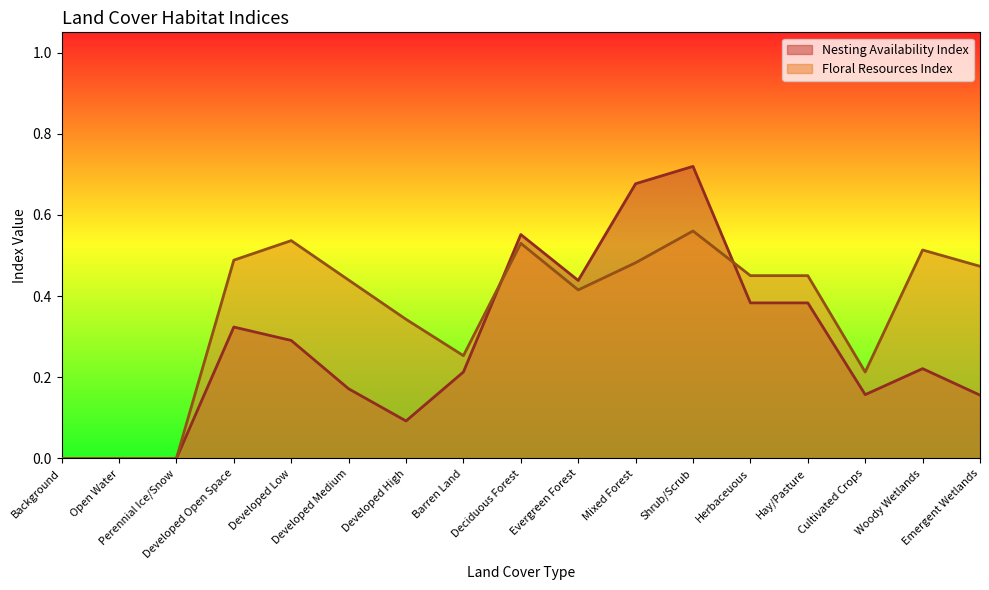

Does the chart display data point markers on the line(s)?

No